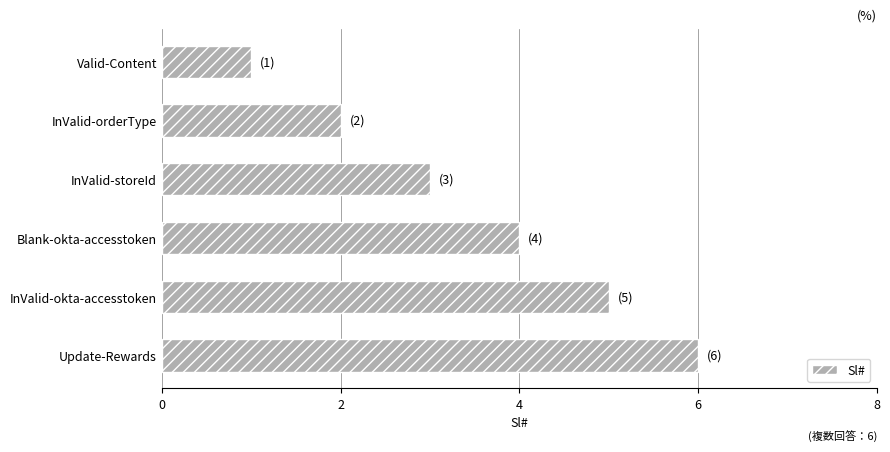

True or false: the data shows 4 at Blank-okta-accesstoken.

True